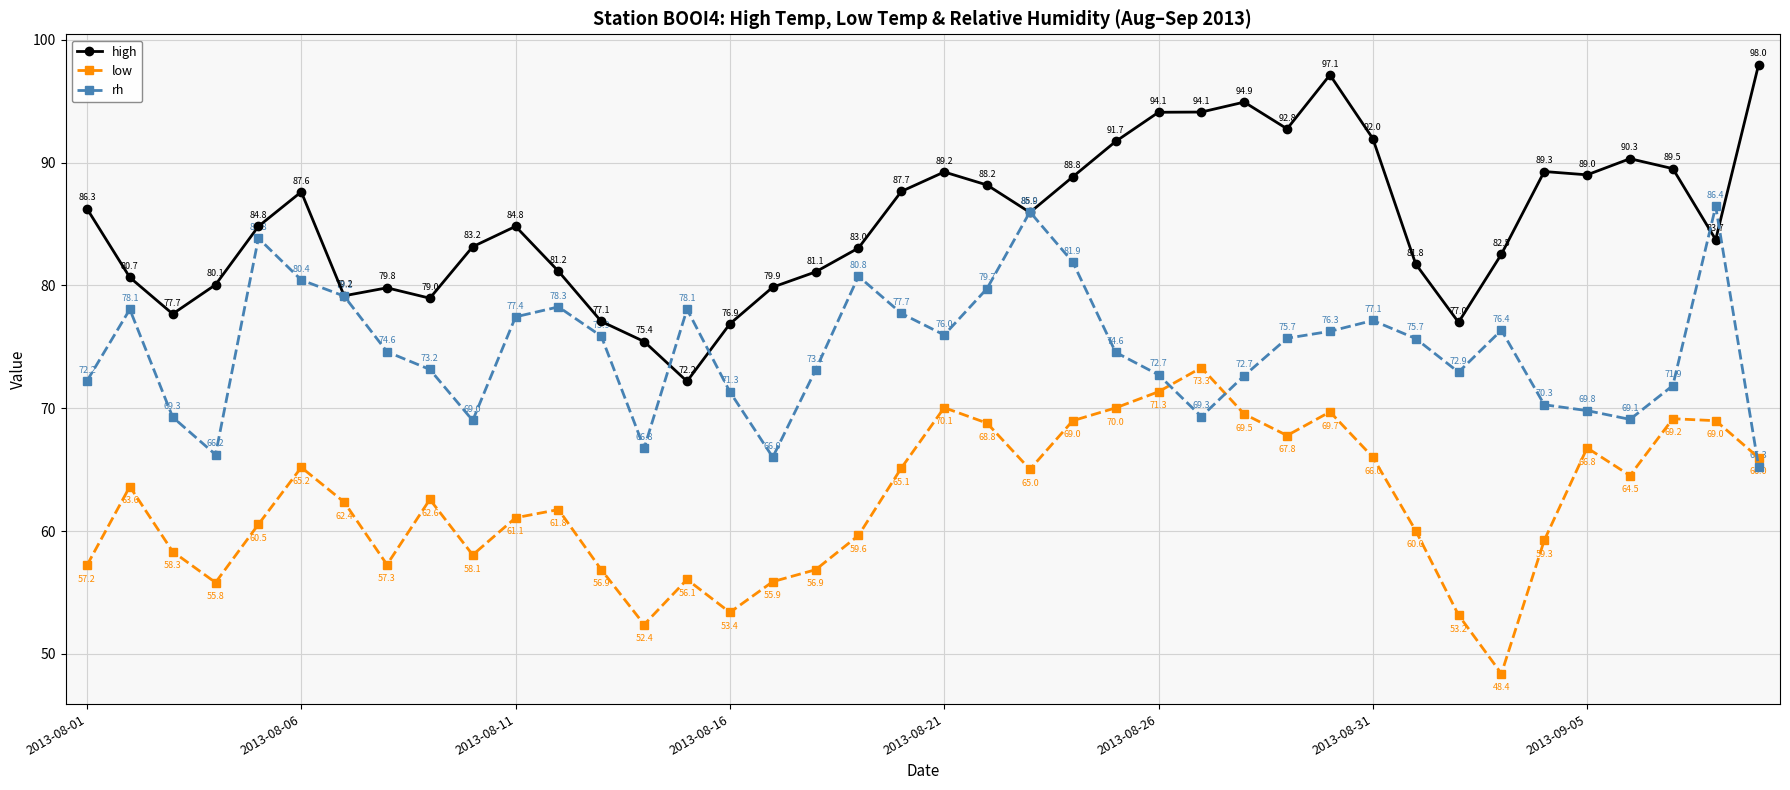

True or false: high and rh intersect in this chart.

True